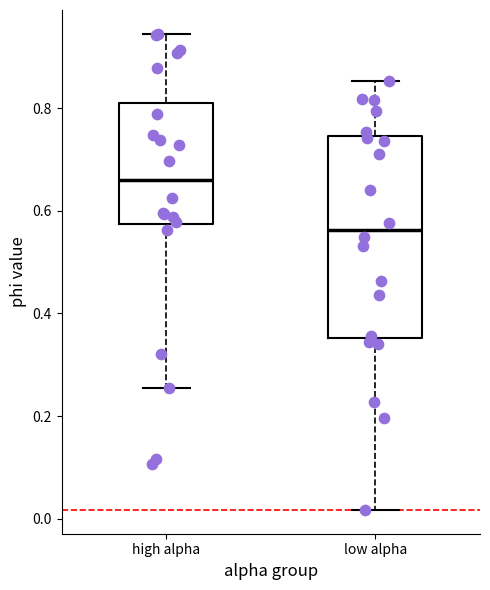

Reading left to right, read every box against the y-axis: the position of its median line, the range the box covers, and the ends of its whiskers. The values are not printed on the chart, so give them approximately, as read against the axis.

high alpha: median 0.66, box 0.58 to 0.82, whiskers 0.26 to 0.94
low alpha: median 0.56, box 0.36 to 0.74, whiskers 0.02 to 0.86